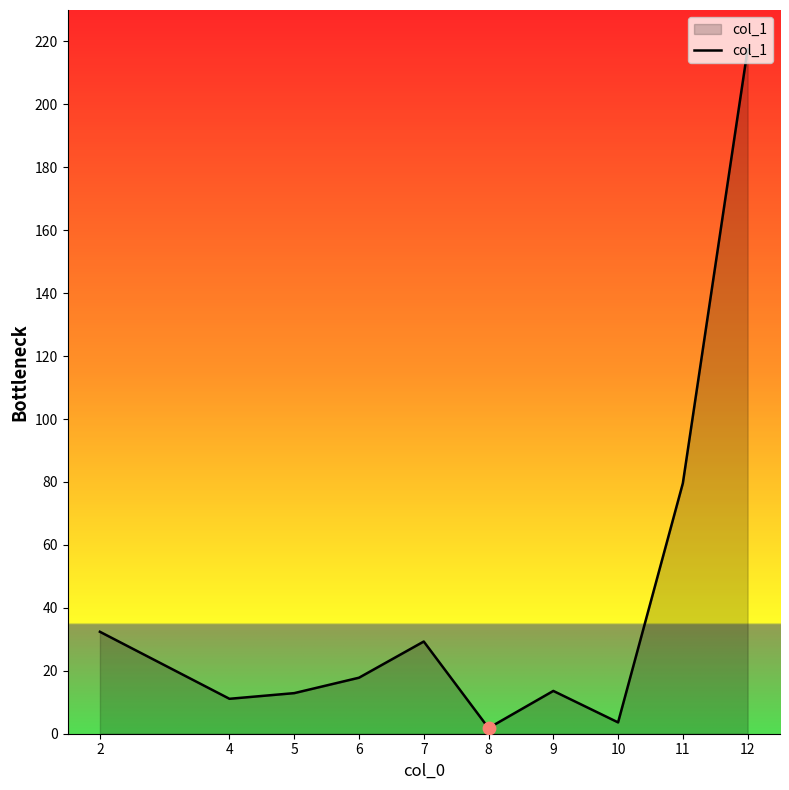

What is the change in value from 5 to 12?

+204.6